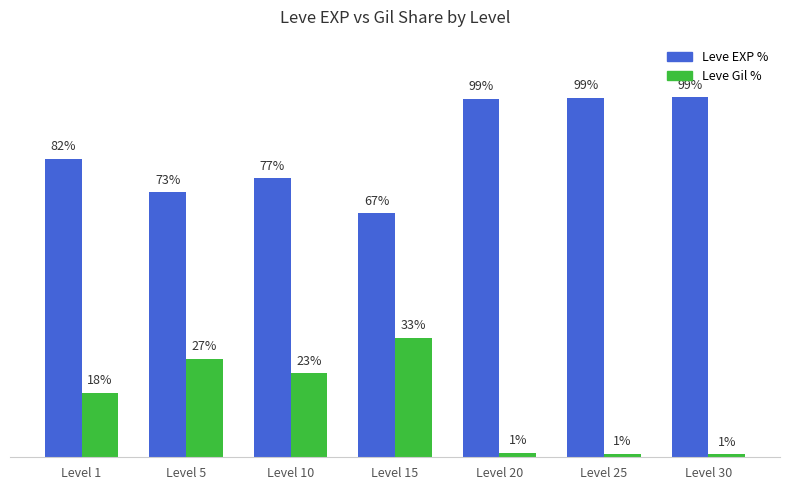

Which series has the largest total across all categories?

Leve EXP %